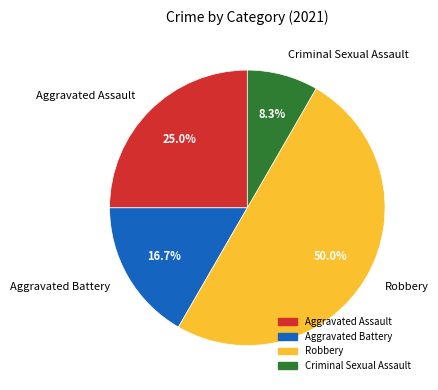

Rank the categories by value from highest to lowest.

Robbery, Aggravated Assault, Aggravated Battery, Criminal Sexual Assault